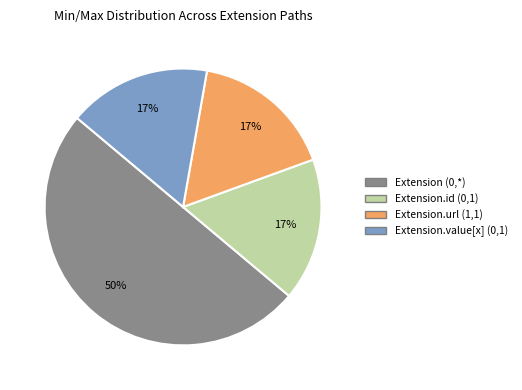

Which category has the biggest portion of the pie?

Extension (0,*)